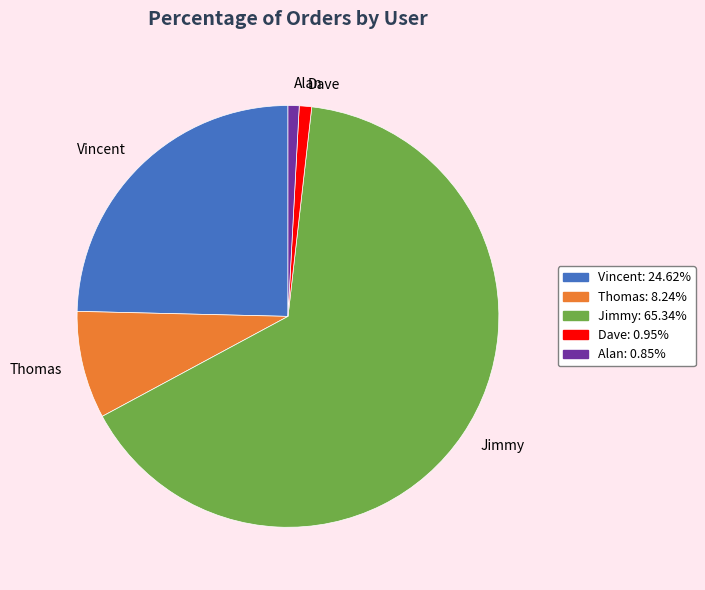

Combined, do Dave and Vincent account for over 50%?

No